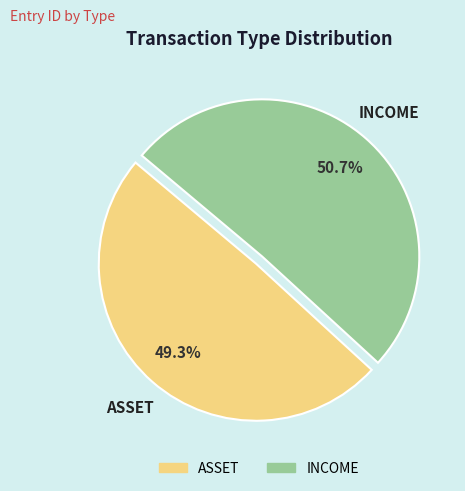

To the nearest percent, what is the combined percentage of ASSET and INCOME?

100%